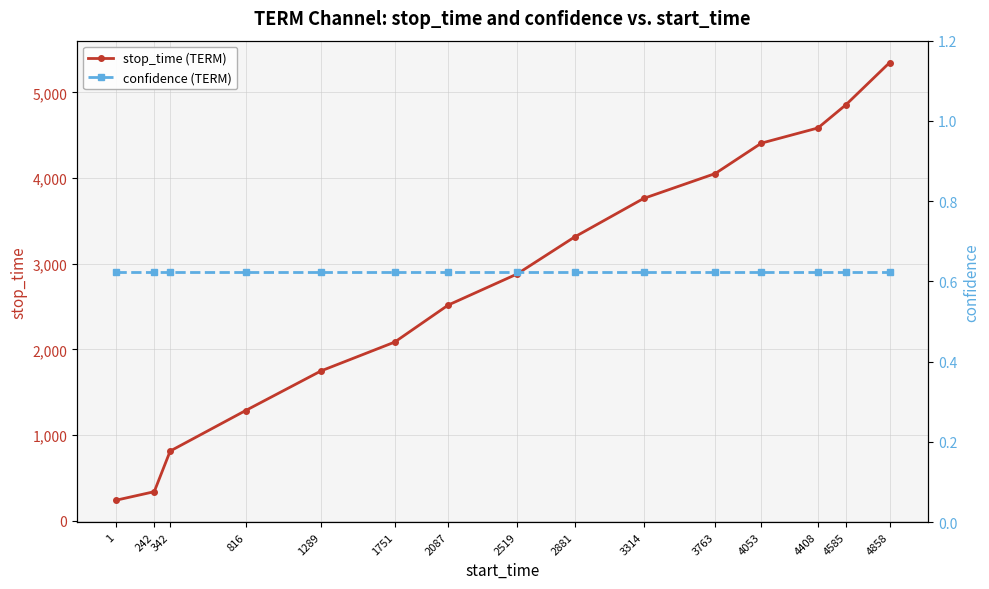

What is the spread (max minus min) of values at 242?

340.4